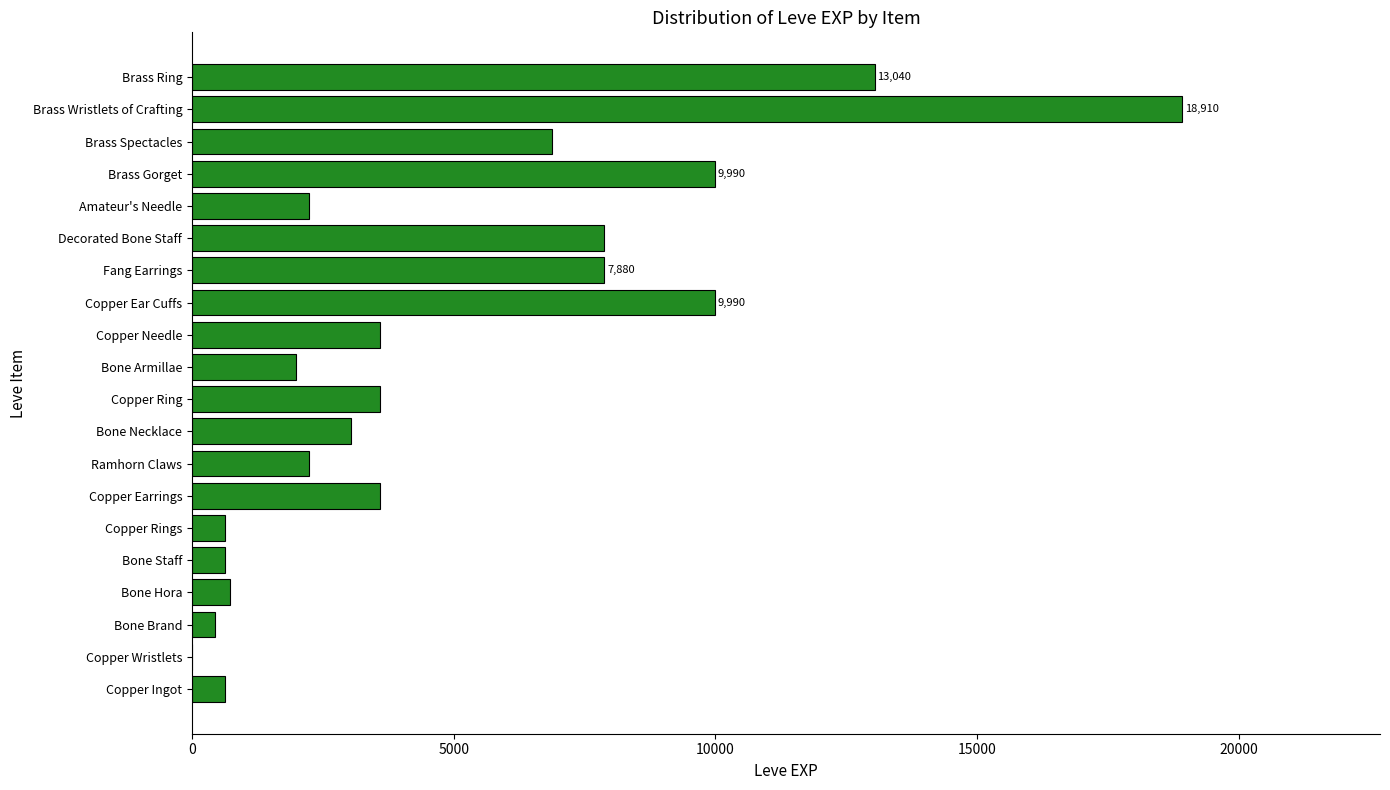

How many categories are shown in the chart?

20